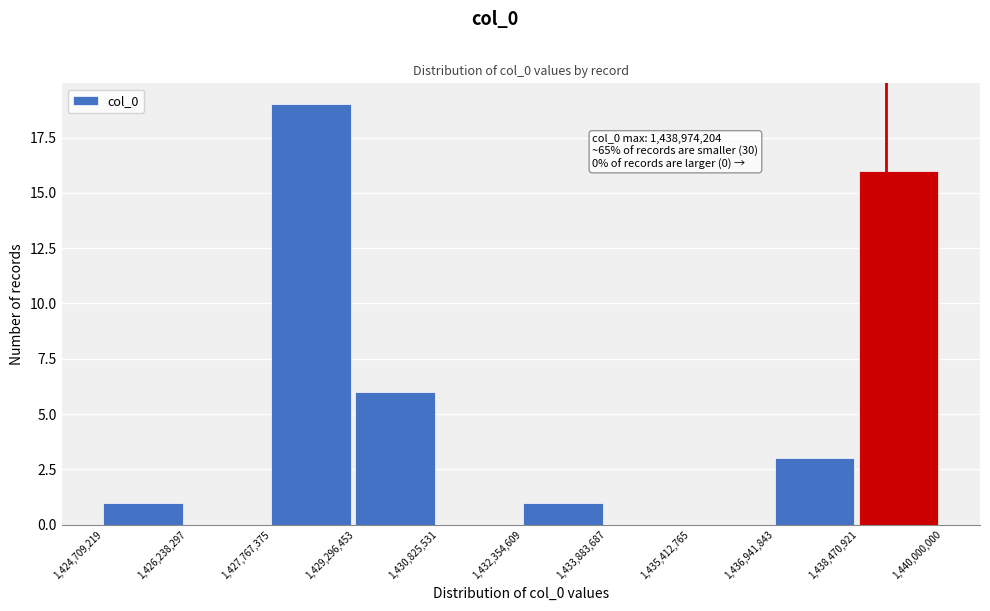

Over which range of the x-axis is the bar tallest?

1,427,767,375 to 1,429,296,453